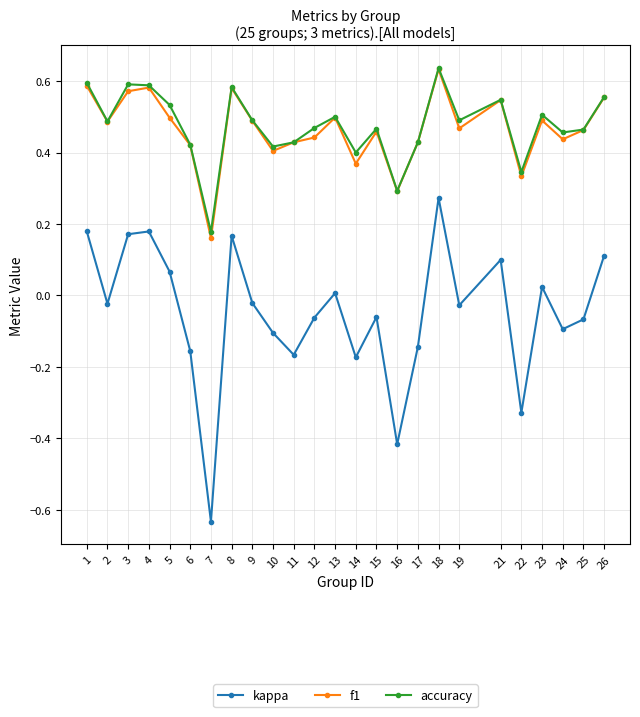

Is the value of f1 at 1 greater than the value of accuracy at 24?

Yes